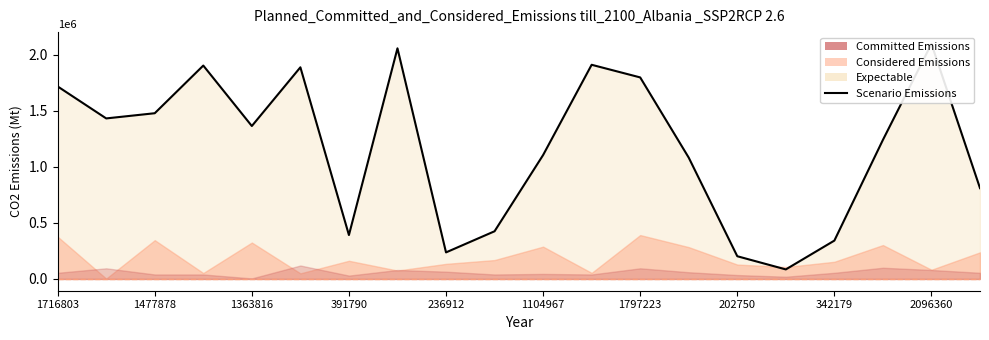

How many points are higher than both their immediate neighbors (excluding endpoints)?

5